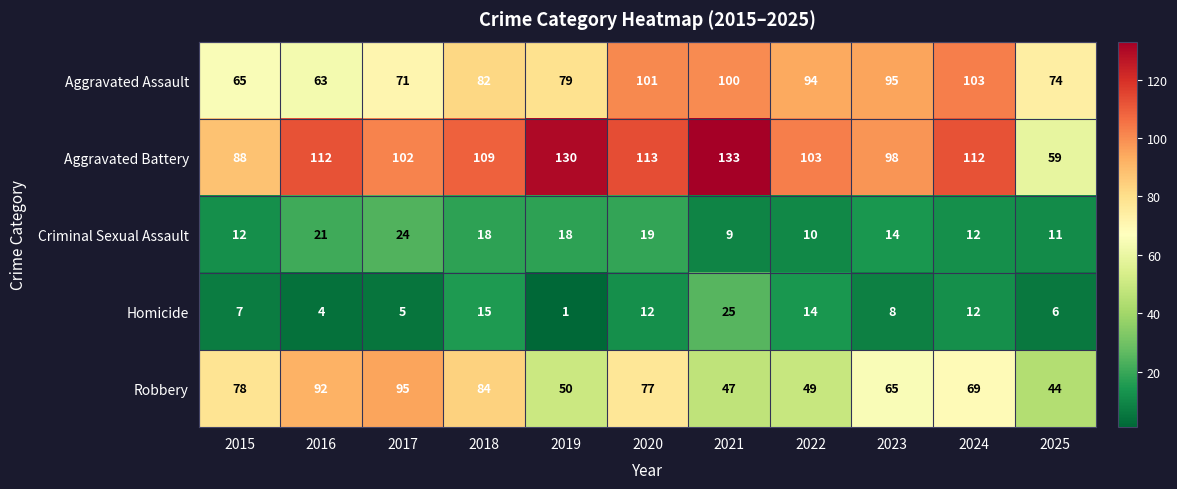

What is the greatest value displayed?

133